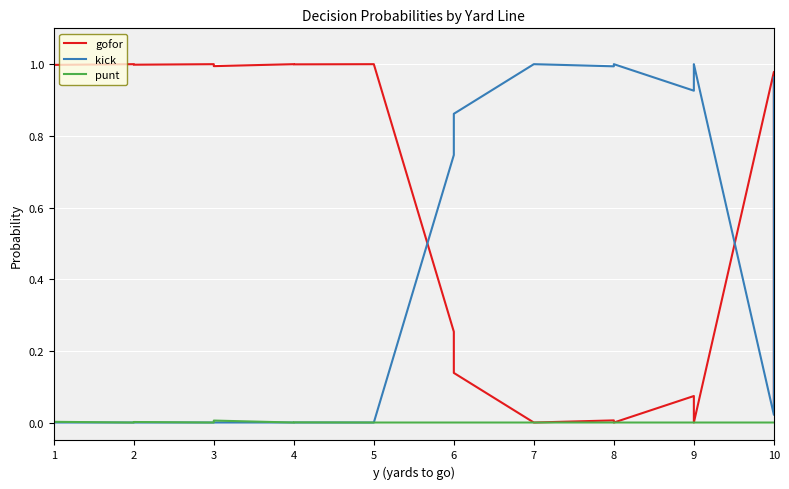

What is the difference between the maximum and minimum values in the kick series?

1.0